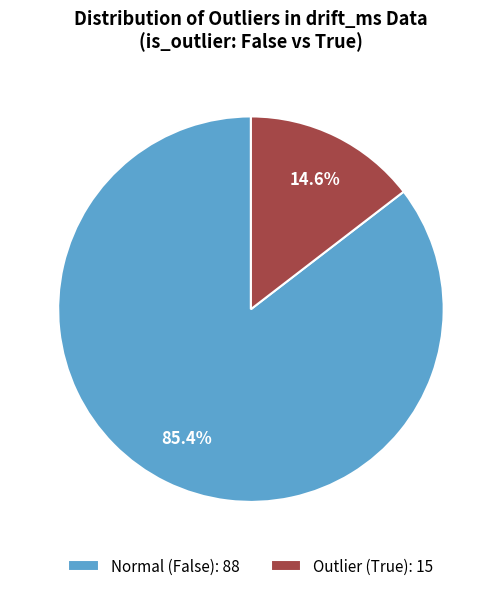

Do Outlier (True): 15 and Normal (False): 88 together represent more than half of the pie?

Yes